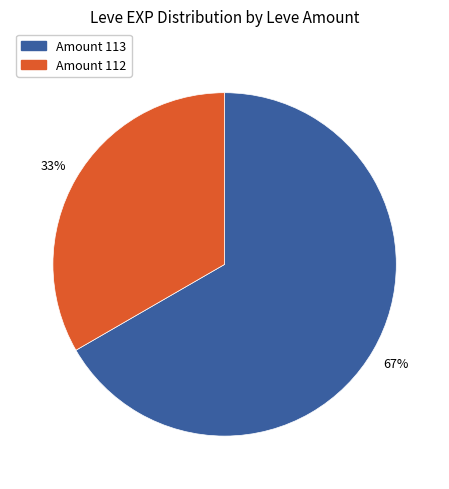

How many segments does this pie chart have?

2